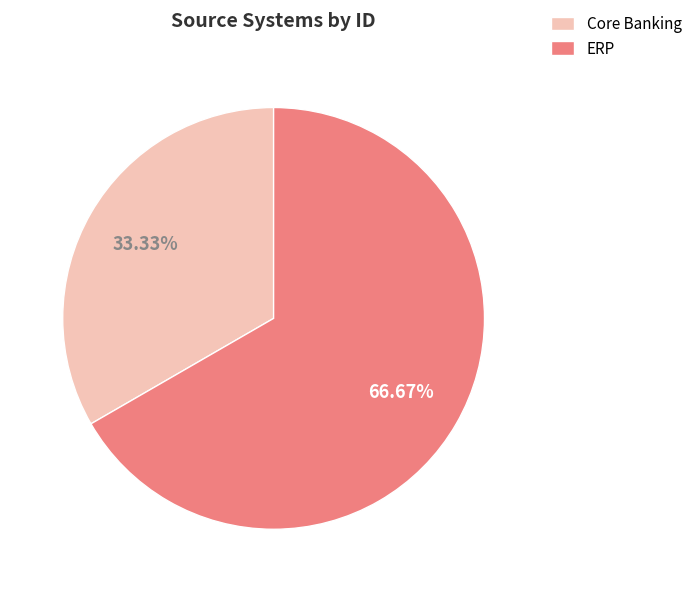

How many slices are in this pie chart?

2